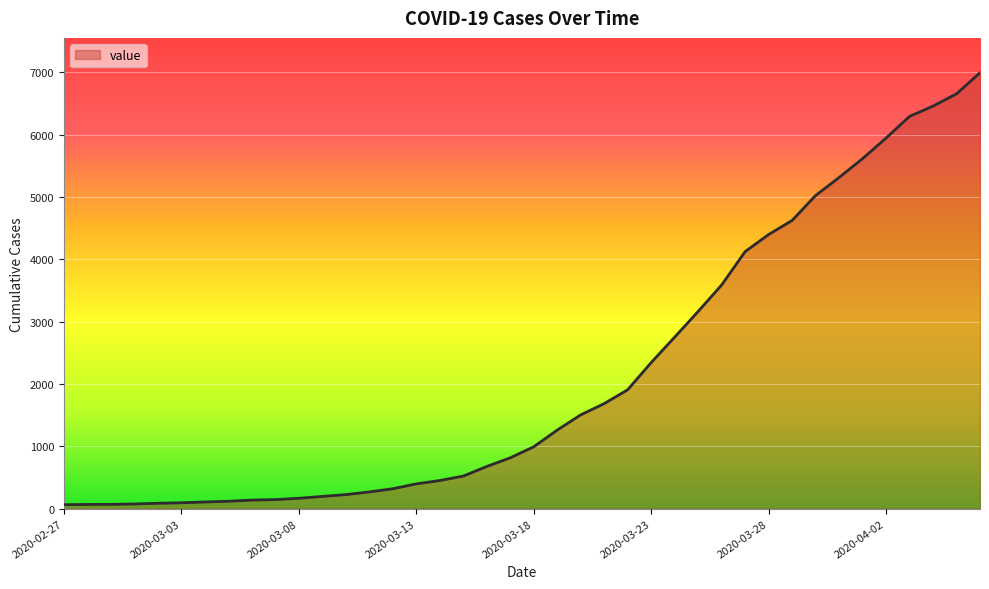

What is the difference between the maximum and minimum values?

6931